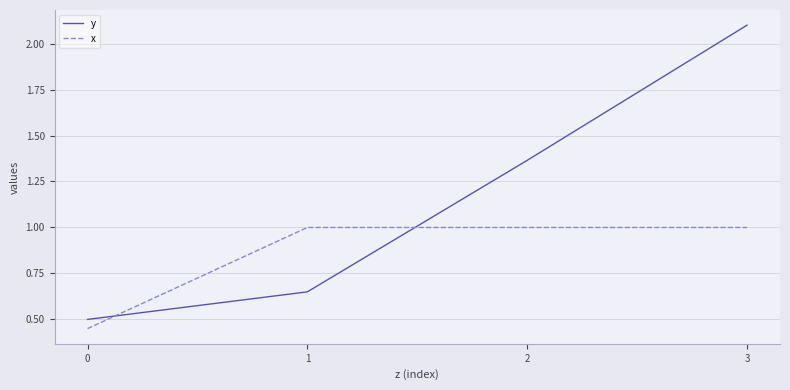

What are all the series names shown in the legend?

y, x